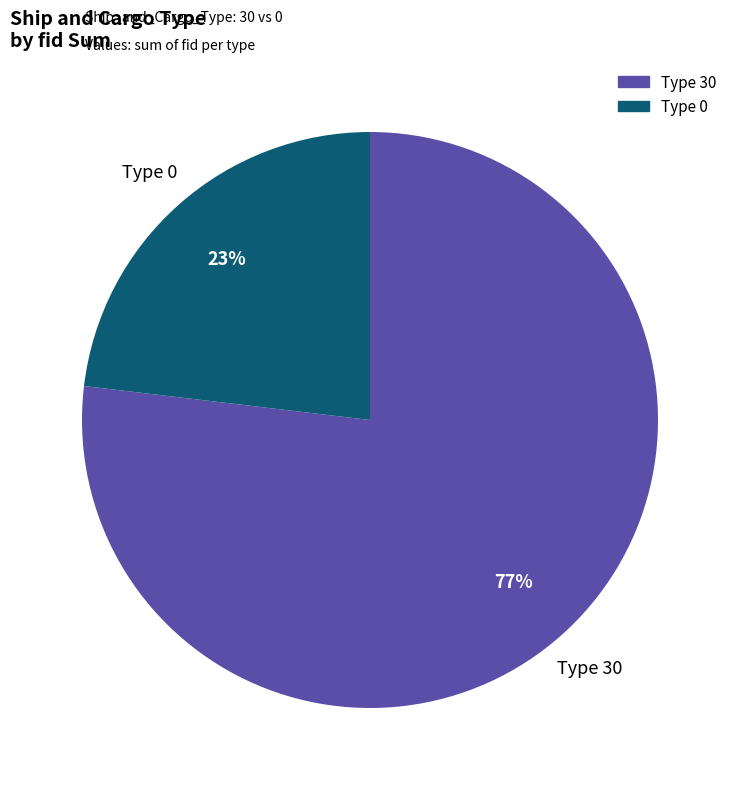

Is there any slice that represents more than half of the pie?

Yes